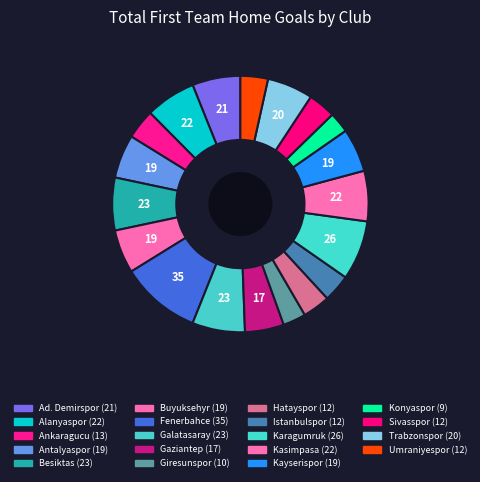

How much of the chart is everything except Gaziantep?

95.1%